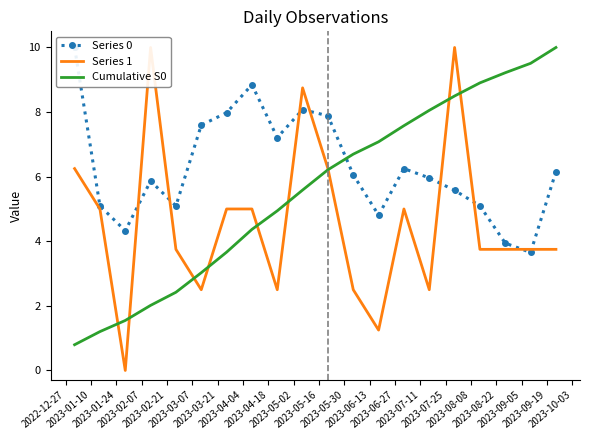

What is the lowest value of the Series 0 series?

3.7